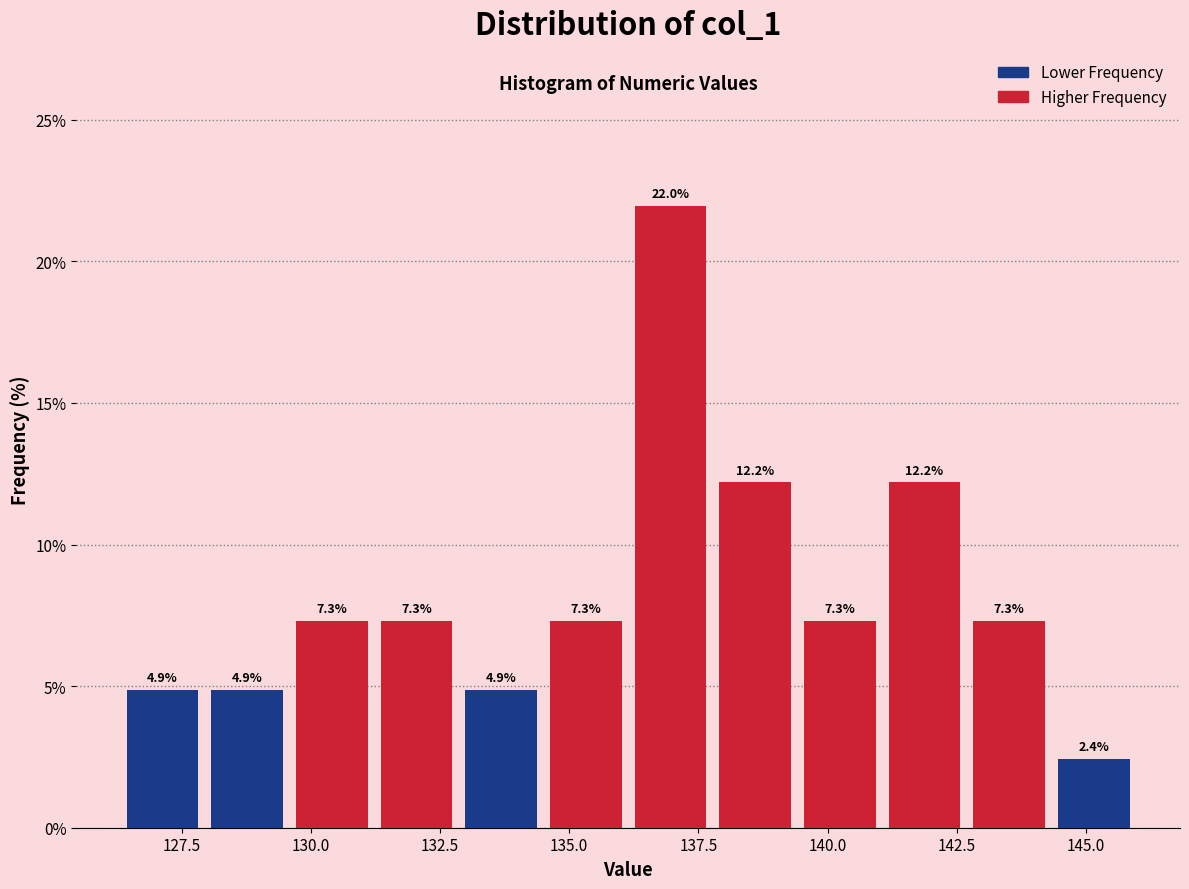

Read against the x-axis, roughly where is the centre of the tallest bar?

137.0